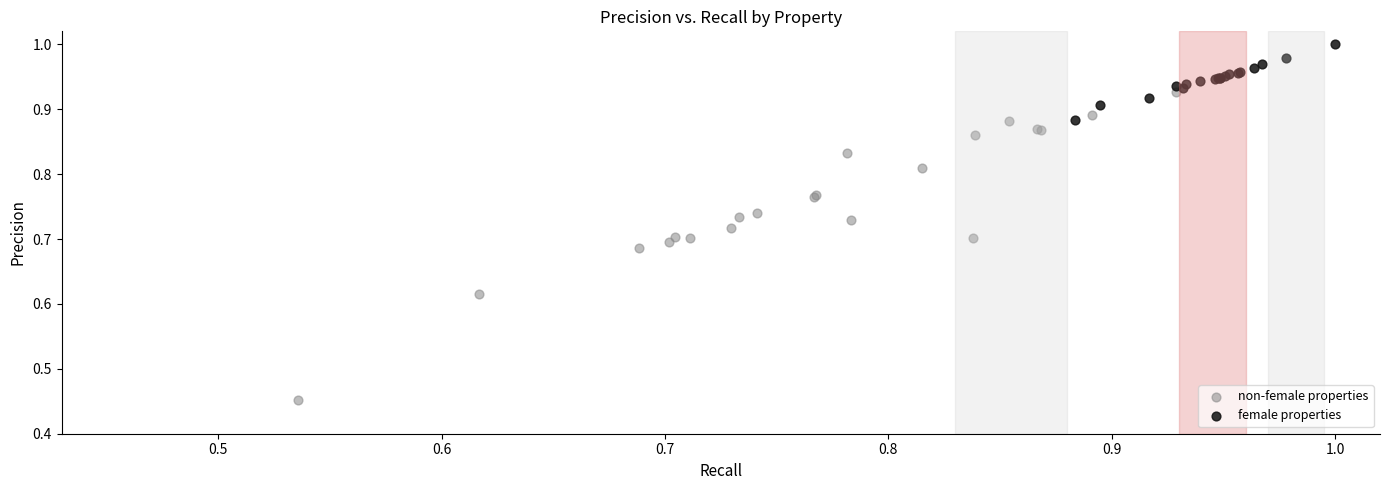

Which series has the widest spread of Y values?

non-female properties